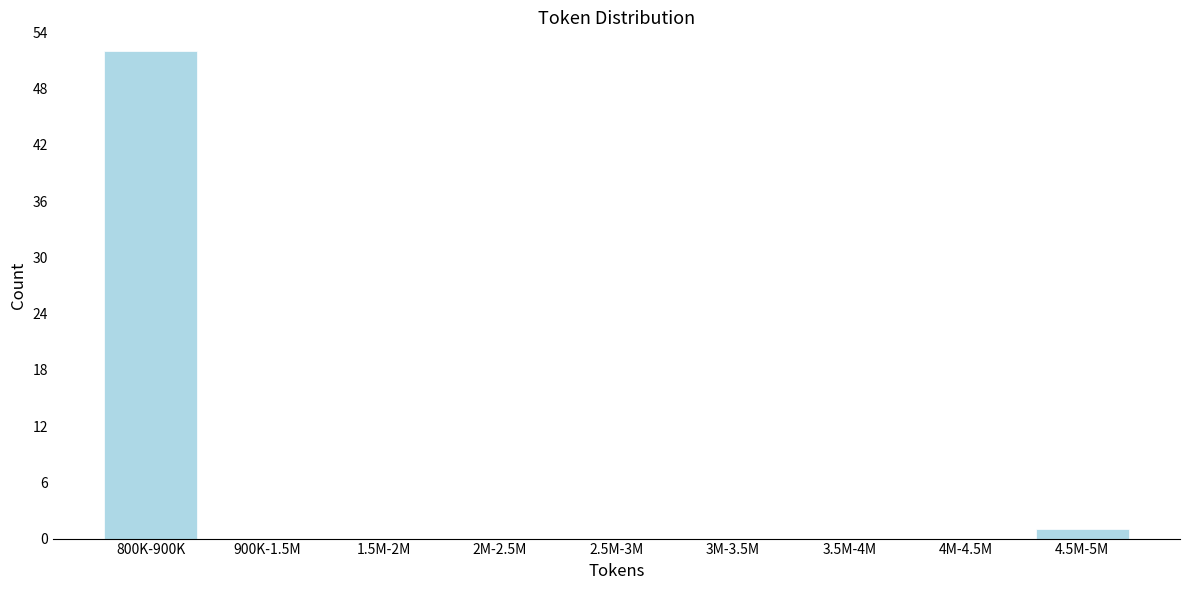

Reading left to right, what are all the values shown in this chart?

800K-900K=52	900K-1.5M=0	1.5M-2M=0	2M-2.5M=0	2.5M-3M=0	3M-3.5M=0	3.5M-4M=0	4M-4.5M=0	4.5M-5M=1